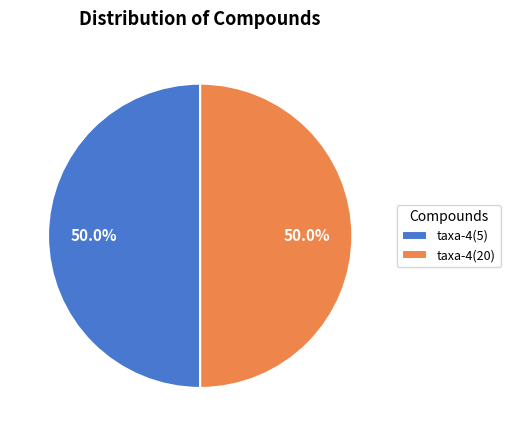

True or false: taxa-4(5) accounts for 1% of the total.

False